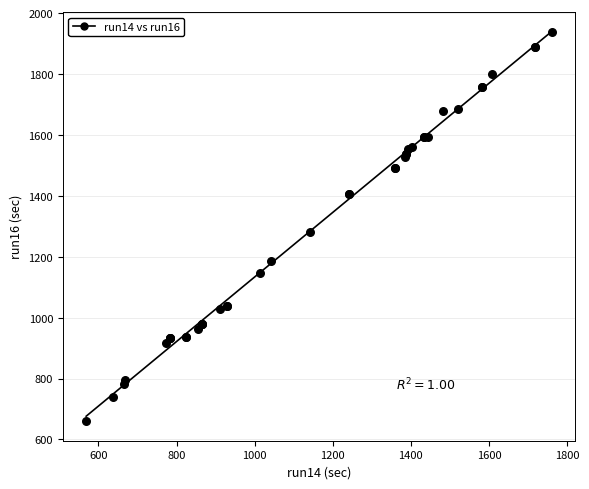

What Y value in the scatter plot is closest to 1299?

1280.4